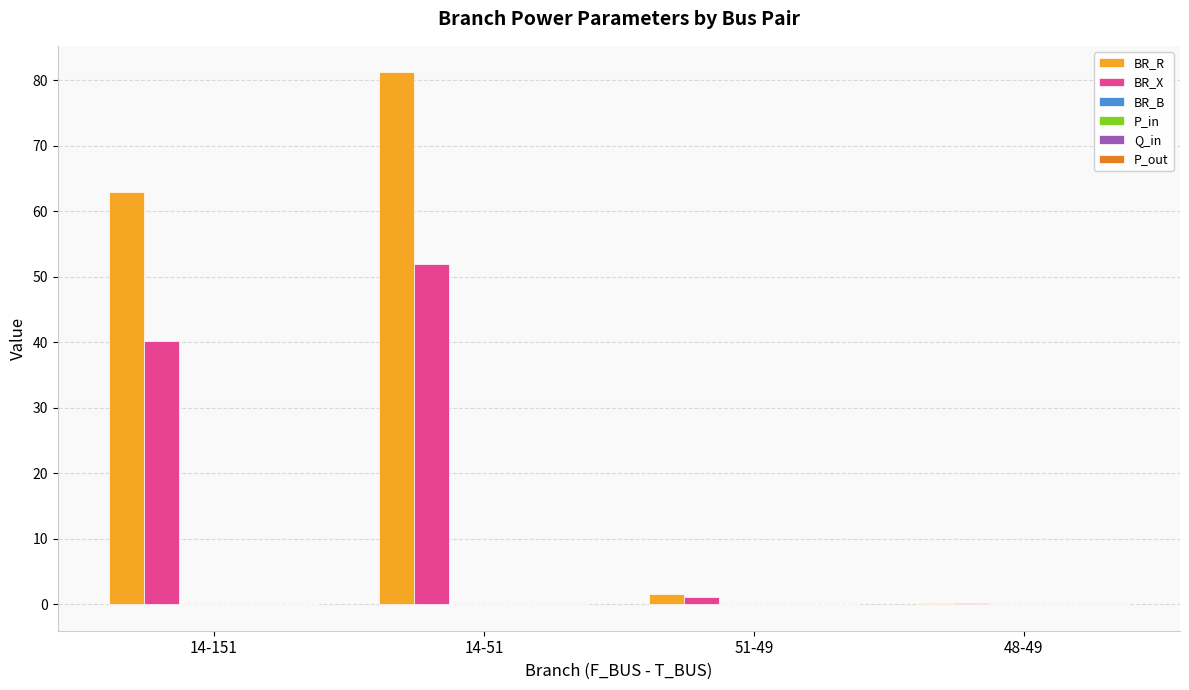

Which series has the largest total across all categories?

BR_R